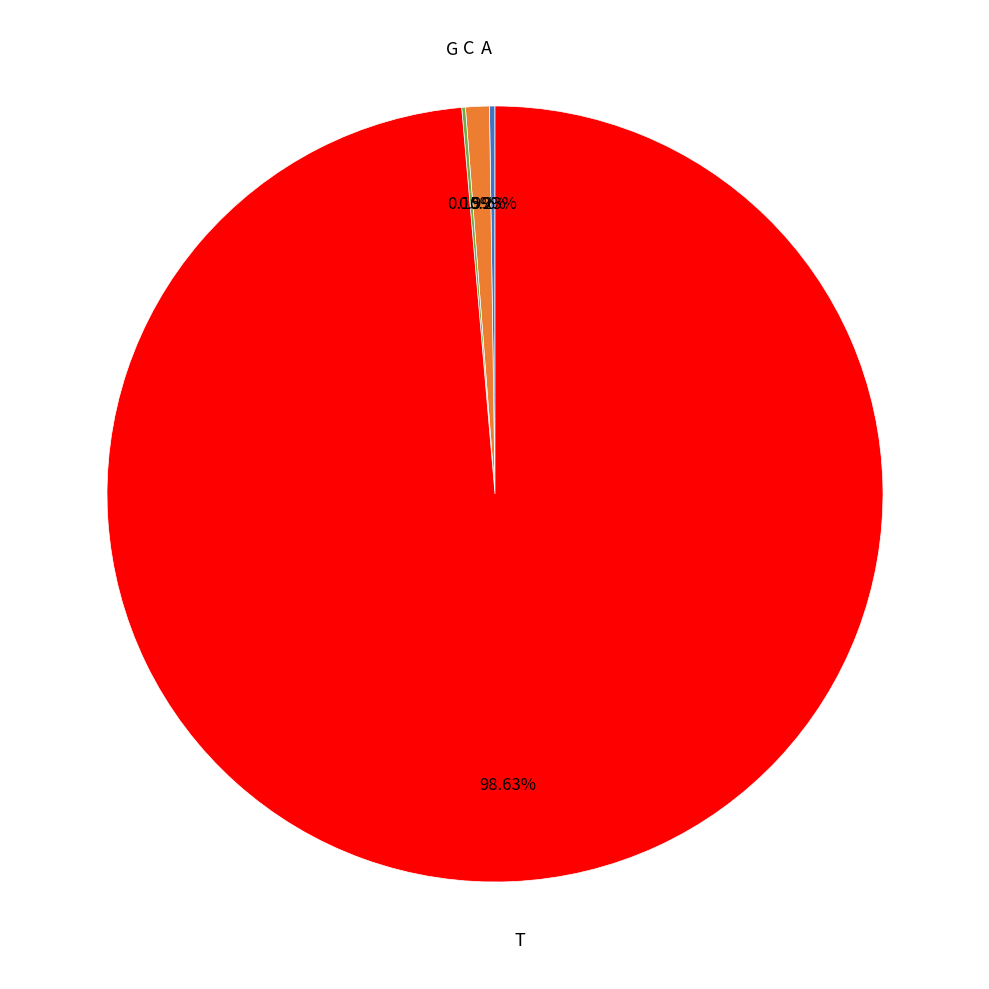

Is there any slice that represents more than half of the pie?

Yes